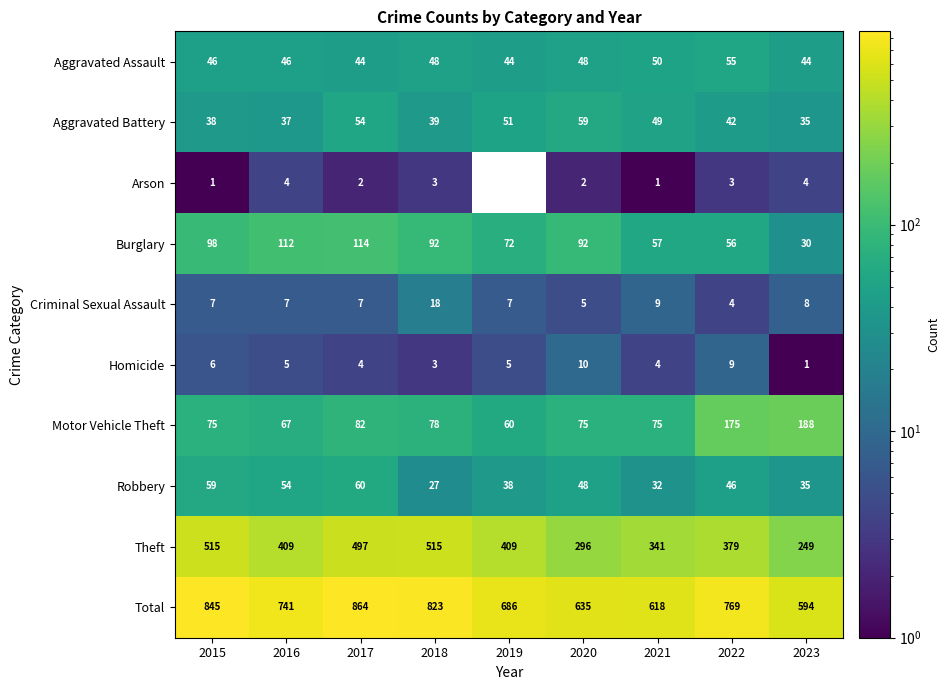

What is the sum of all Theft values?

3610